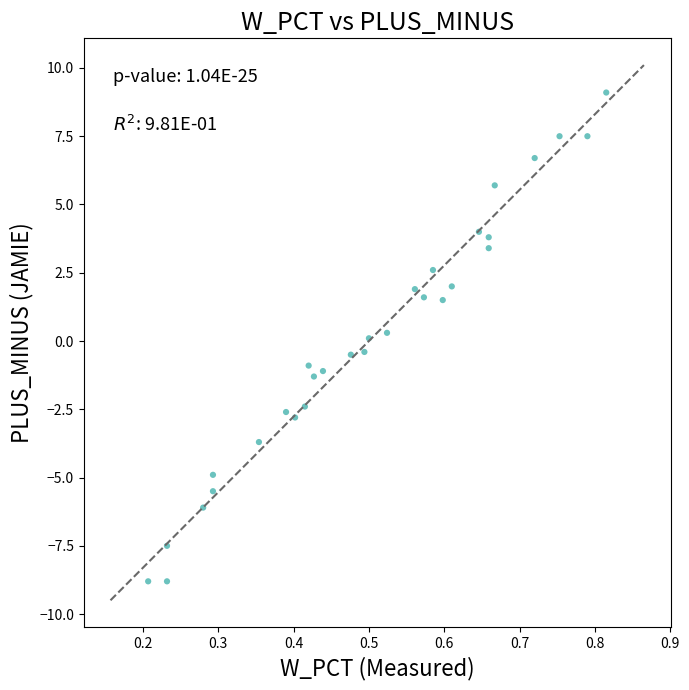

What is the range of Y values (max minus min)?

17.9